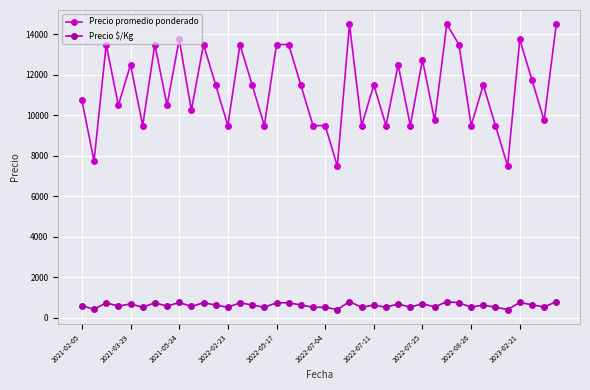

Rank the series by their maximum value, from lowest to highest.

Precio $/Kg, Precio promedio ponderado